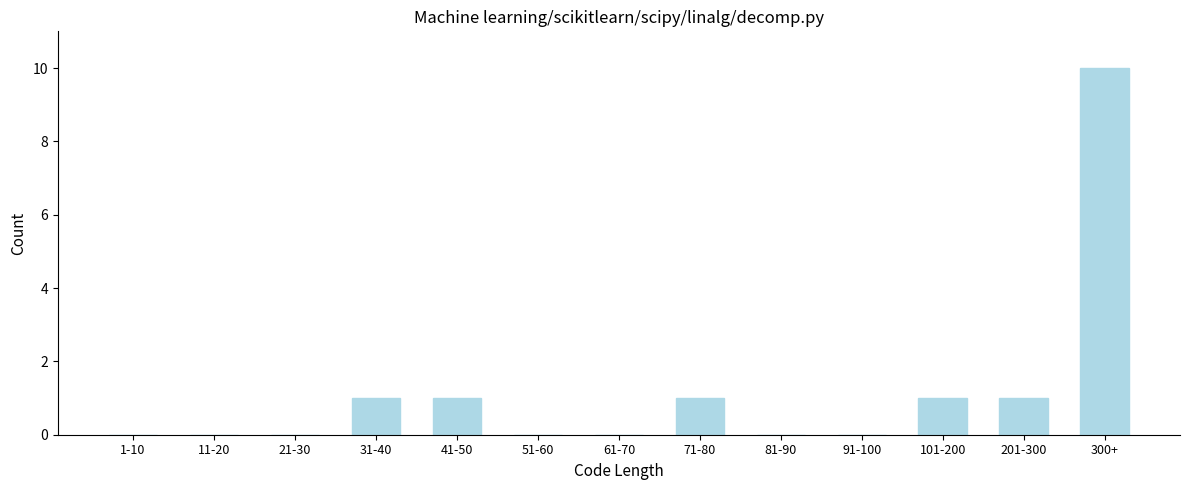

Which has a higher value, 11-20 or 201-300?

201-300